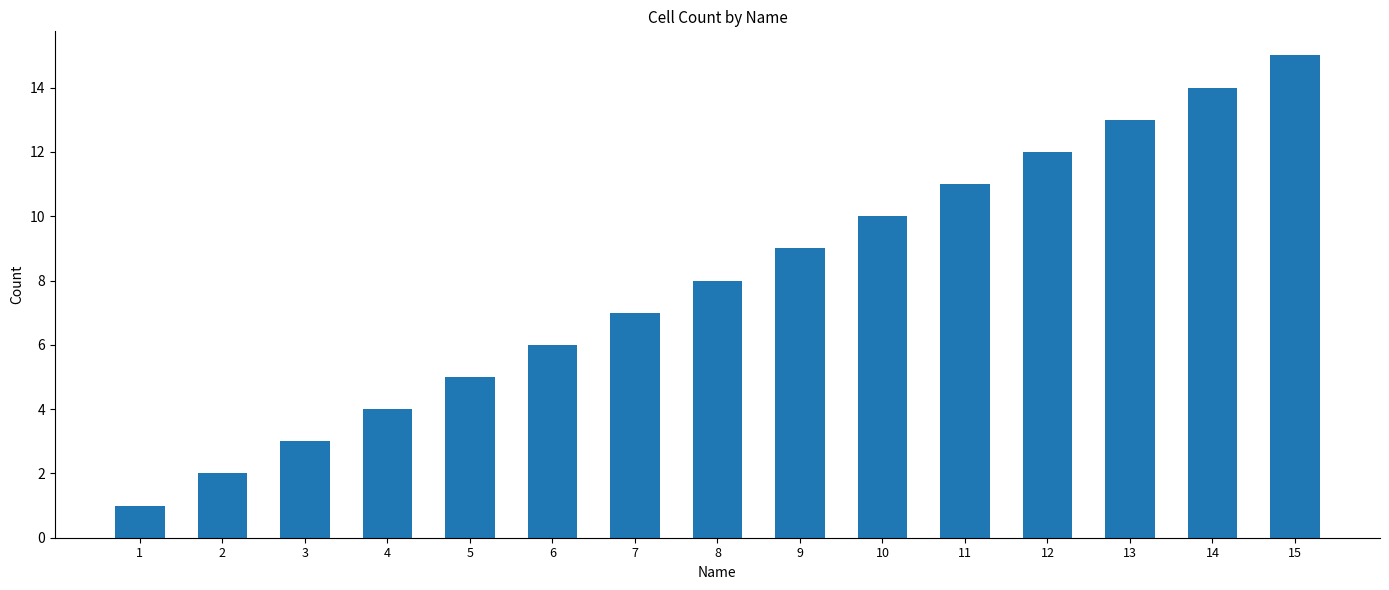

What is the greatest value displayed?

15